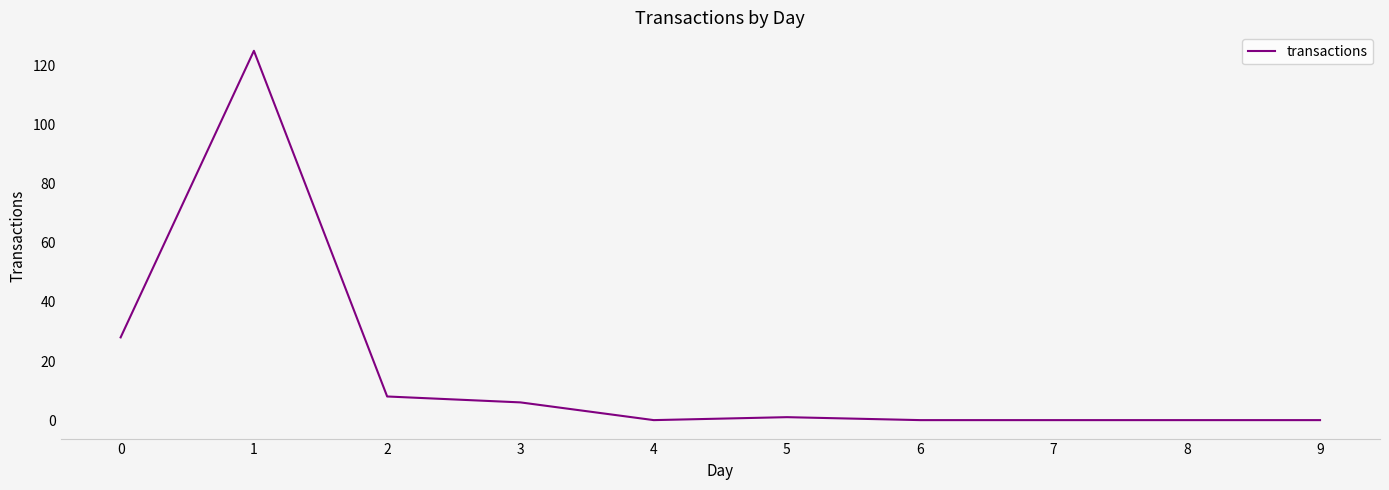

Is it true that the value at 0 is 8?

False